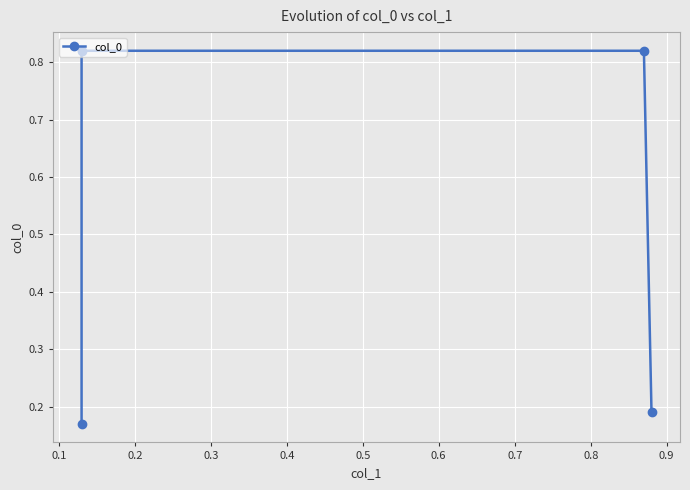

Count the values in the range 0 to 1.

4